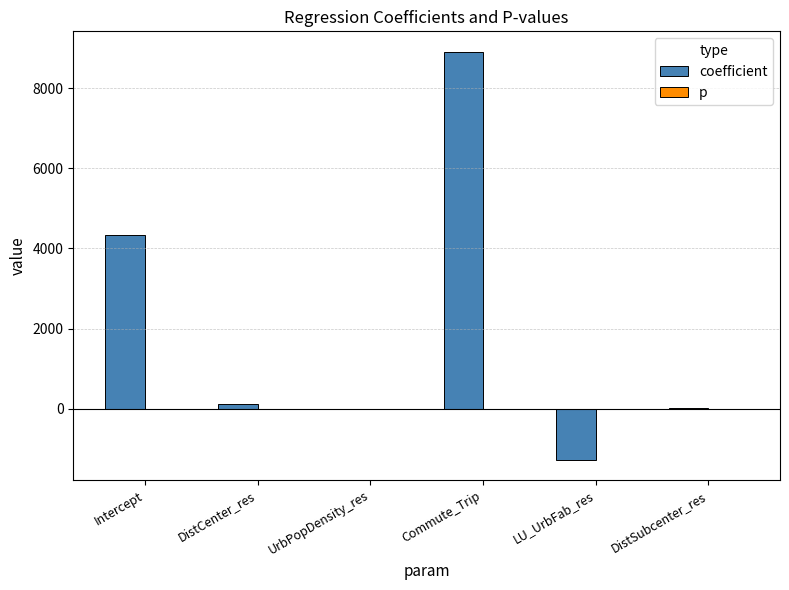

Which series has the largest total across all categories?

coefficient